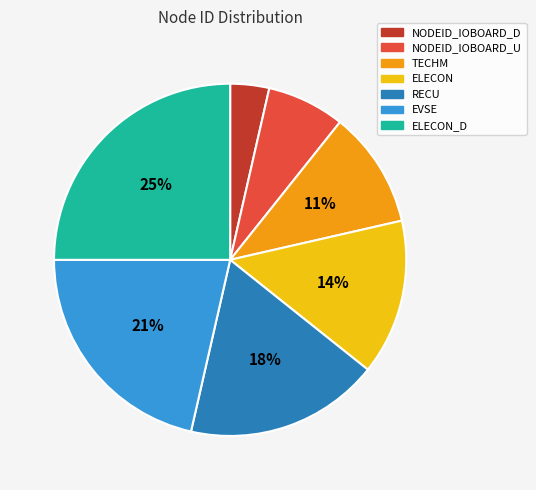

To the nearest percent, what is the difference between the largest and smallest slice percentages?

21%